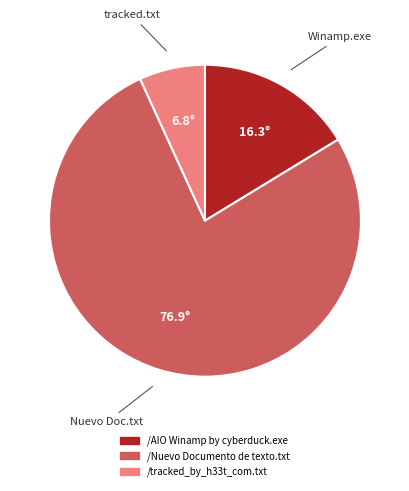

True or false: Winamp.exe accounts for 11% of the total.

False